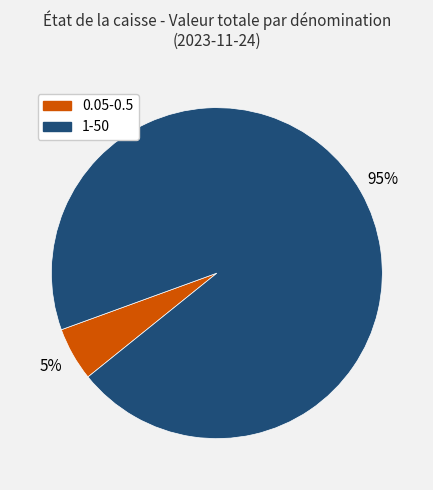

Do 0.05-0.5 and 1-50 together represent more than half of the pie?

Yes